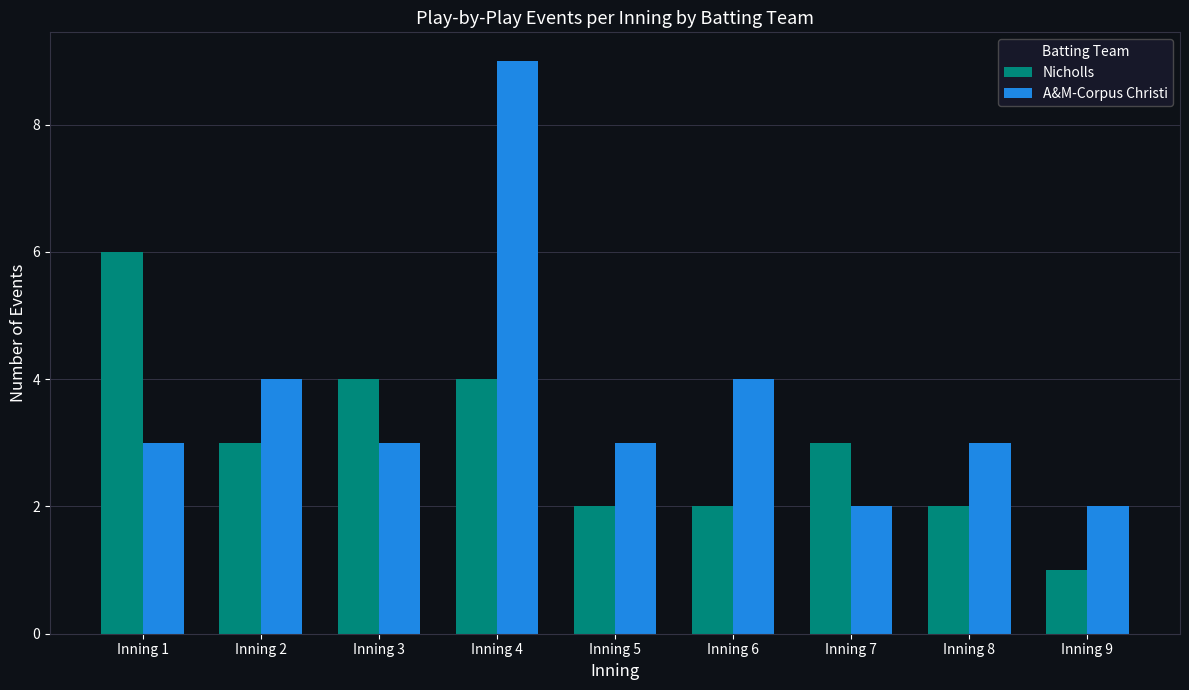

What is the average value of the A&M-Corpus Christi series?

4